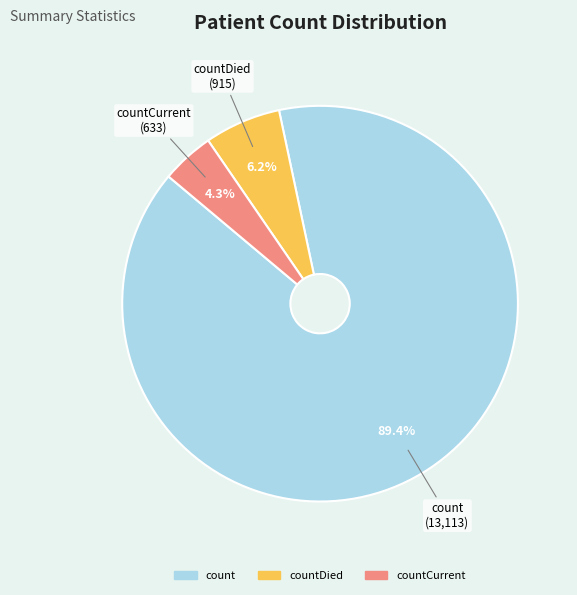

Is there a majority slice in this chart?

Yes